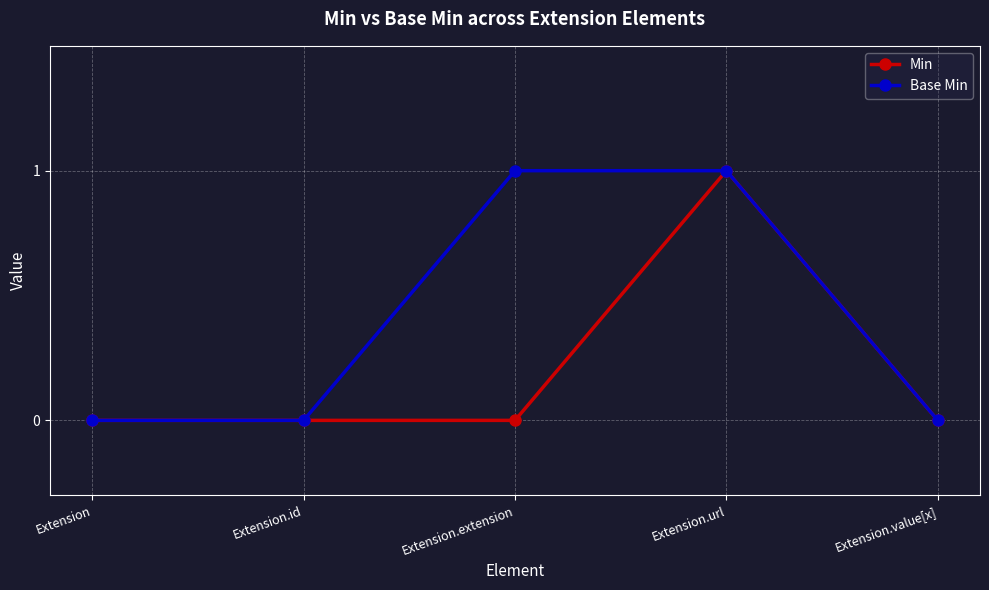

Is this an area chart (filled region under the line)?

No